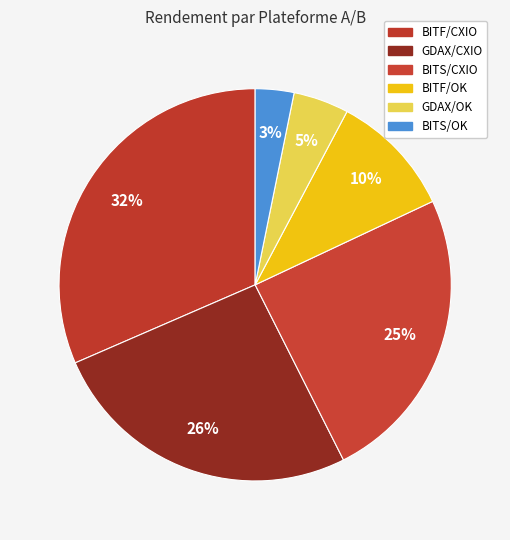

Between GDAX/CXIO and BITS/CXIO, which is larger?

GDAX/CXIO